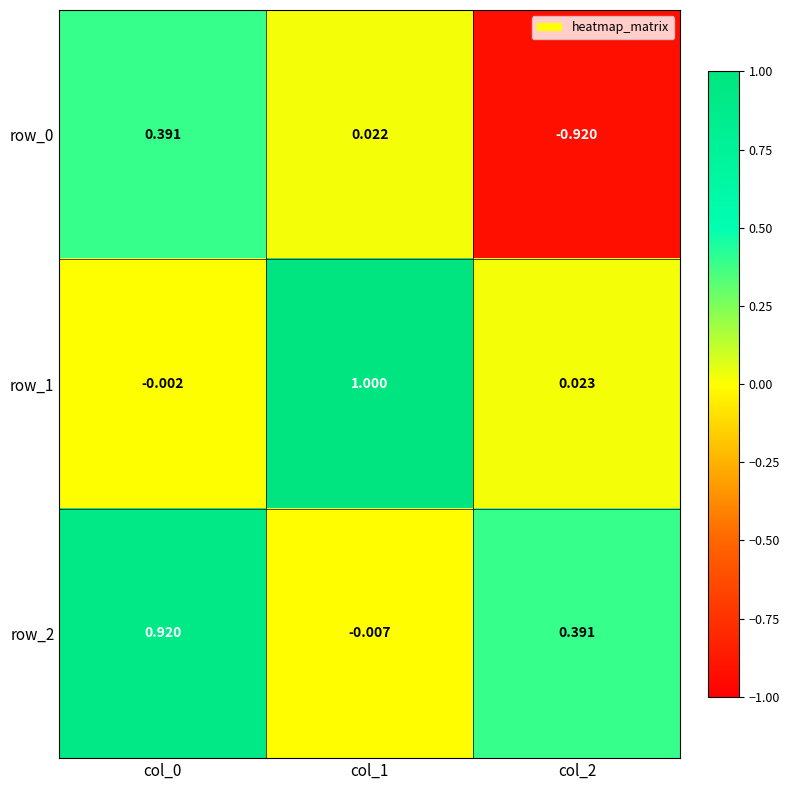

Is the value of row_1 at col_0 greater than the value of row_2 at col_0?

No